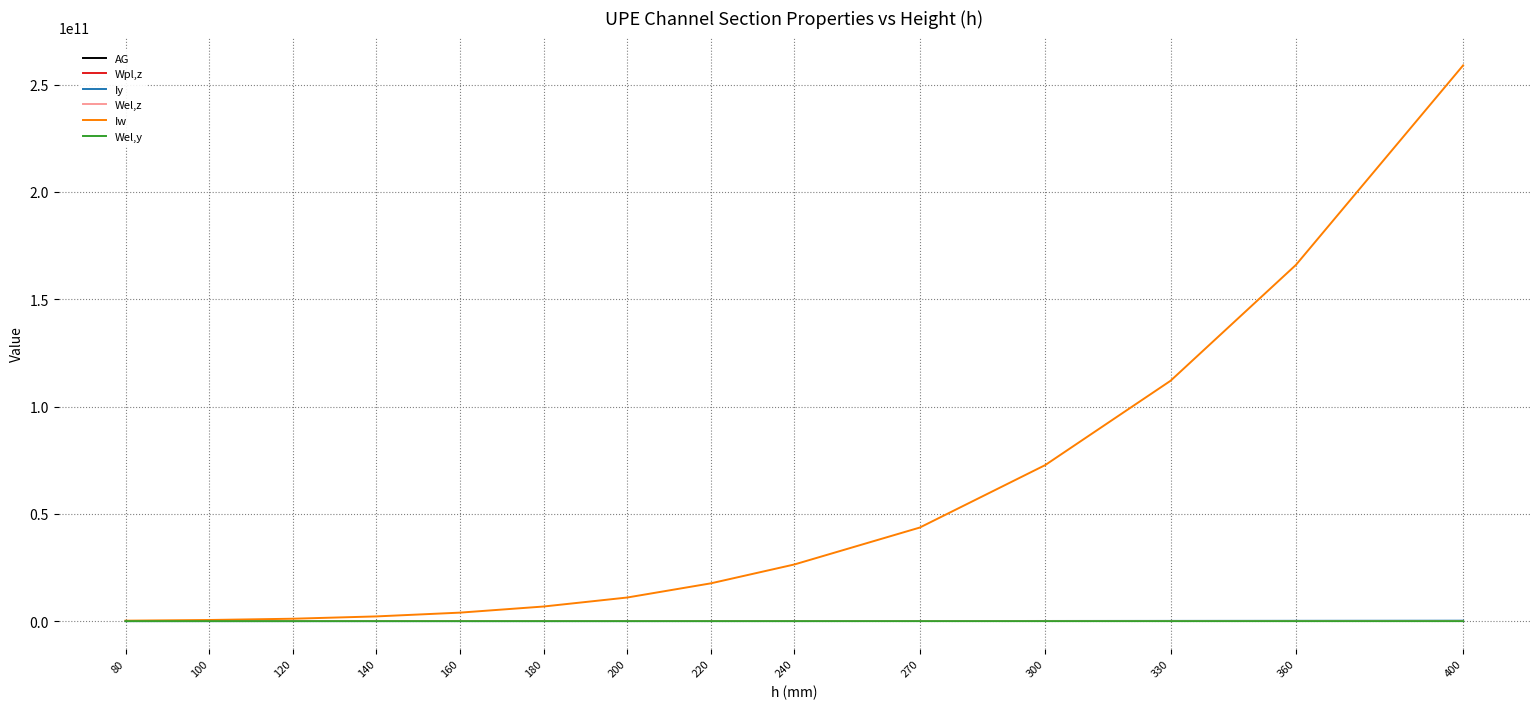

What are all the series names shown in the legend?

AG, Wpl,z, Iy, Wel,z, Iw, Wel,y